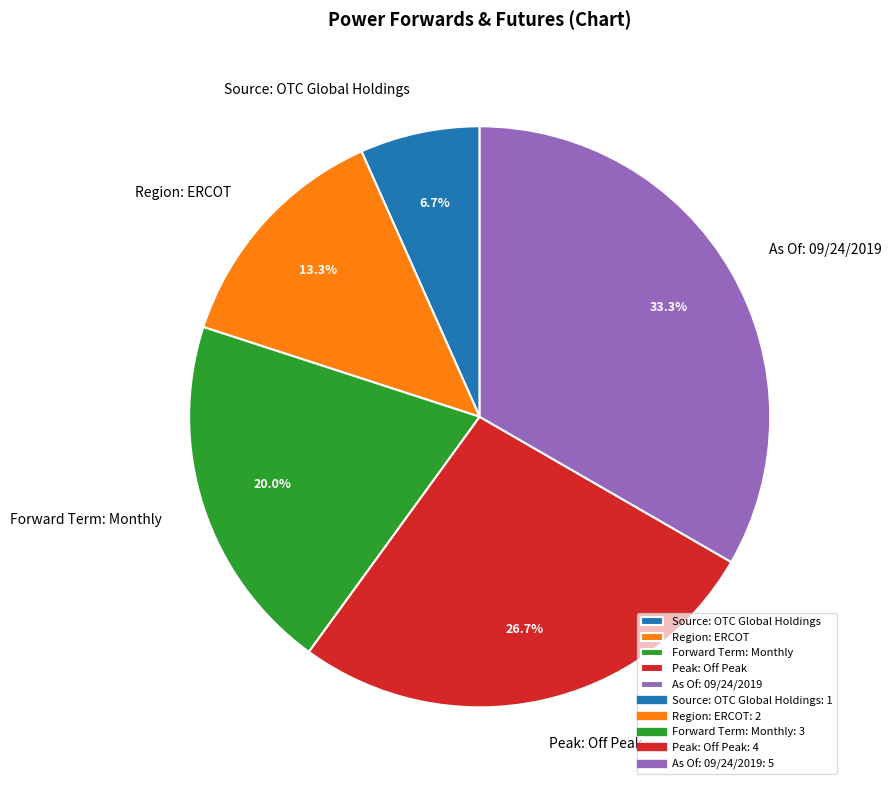

How many slices are in this pie chart?

5